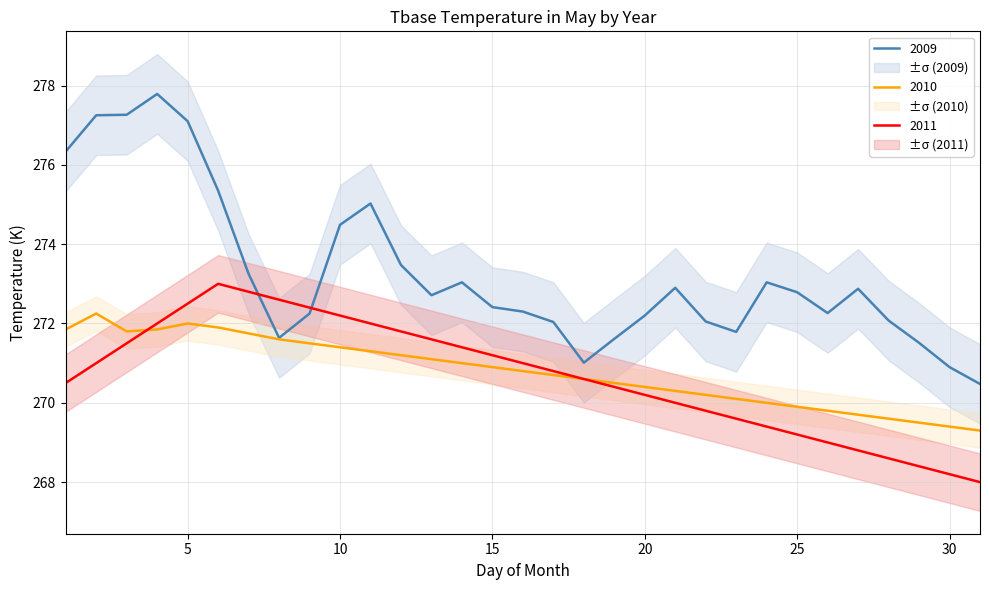

Is the value of 2011 at 11 greater than the value of 2010 at 13?

Yes